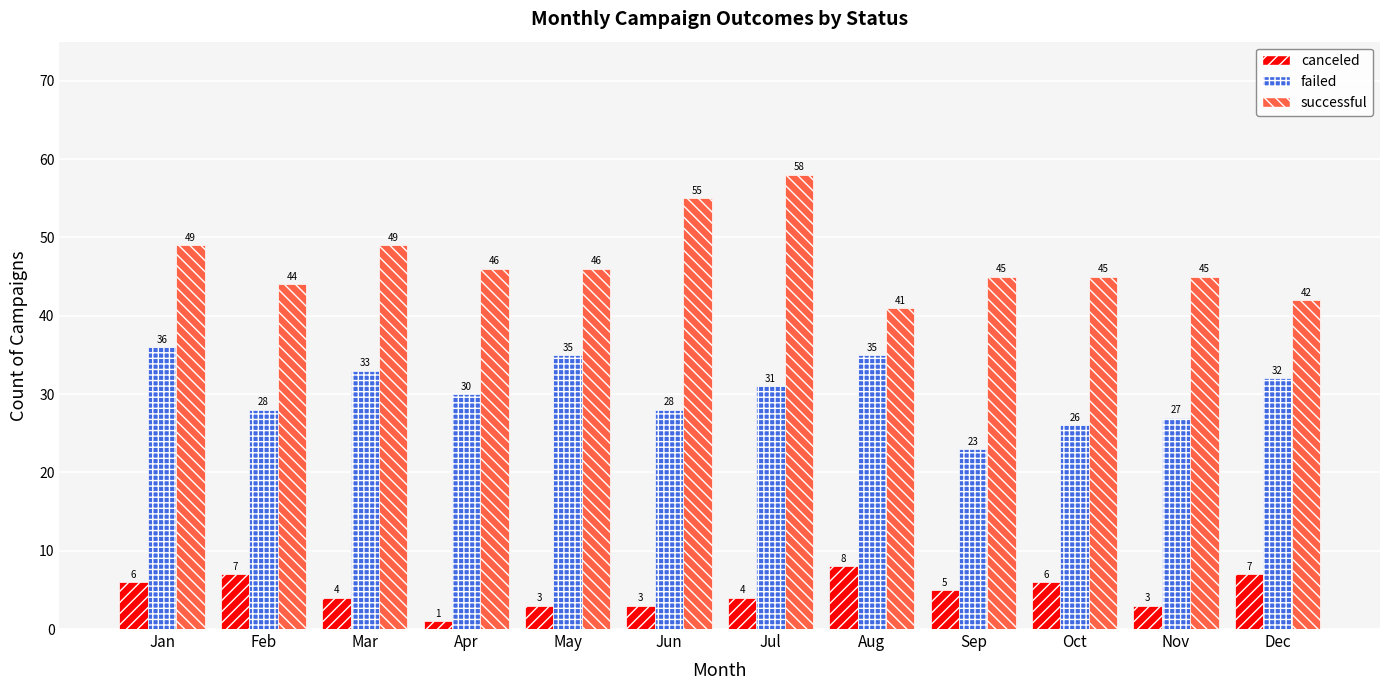

Reading left to right, what are all the values shown in this chart?

canceled: 6	7	4	1	3	3	4	8	5	6	3	7
failed: 36	28	33	30	35	28	31	35	23	26	27	32
successful: 49	44	49	46	46	55	58	41	45	45	45	42